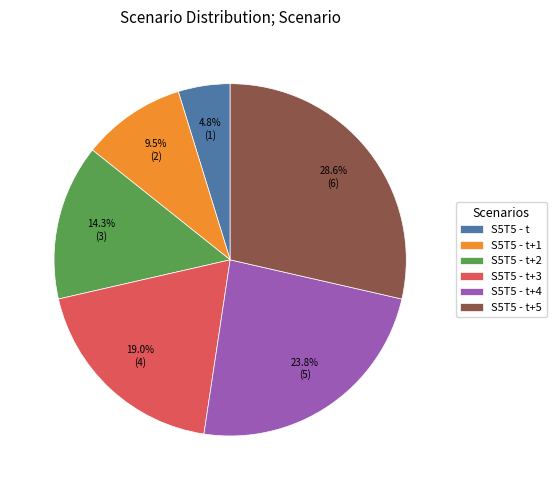

To the nearest percent, what is the difference between the largest and smallest slice percentages?

24%